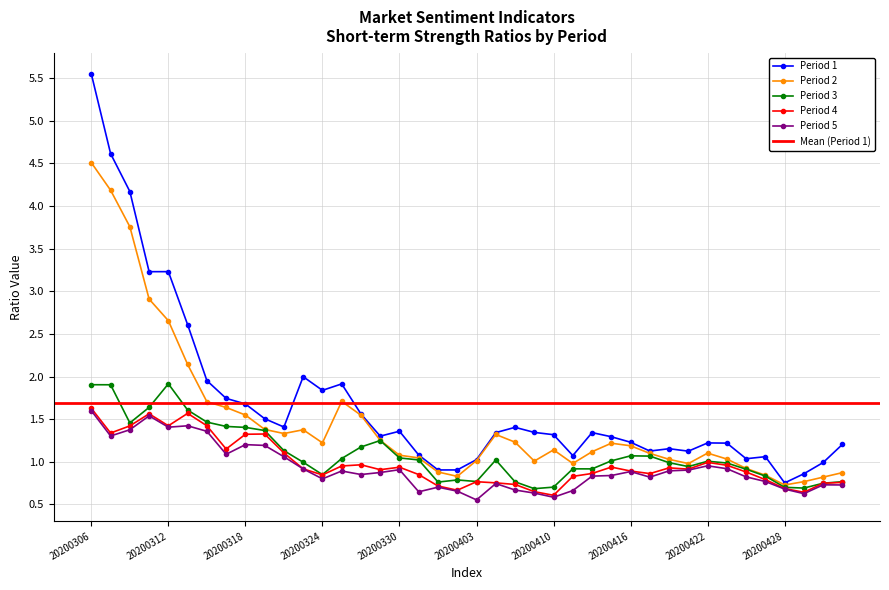

How many interior local valleys does the 3 series have?

8